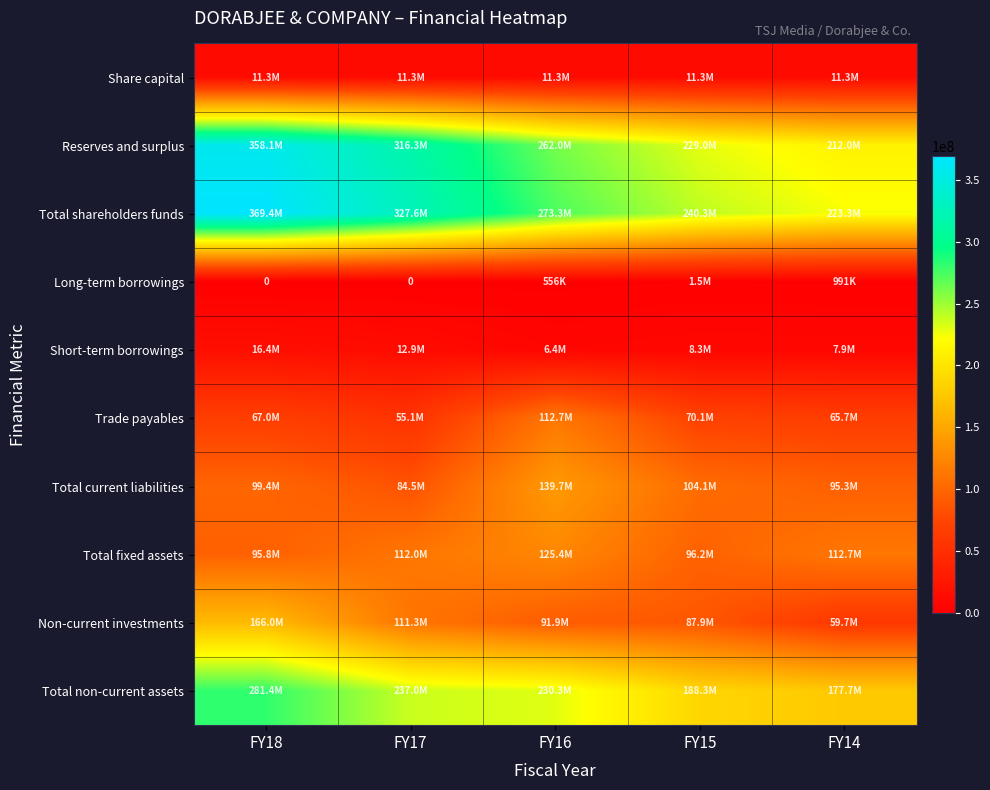

True or false: Reserves and surplus has a value of 73007009 at FY15.

False